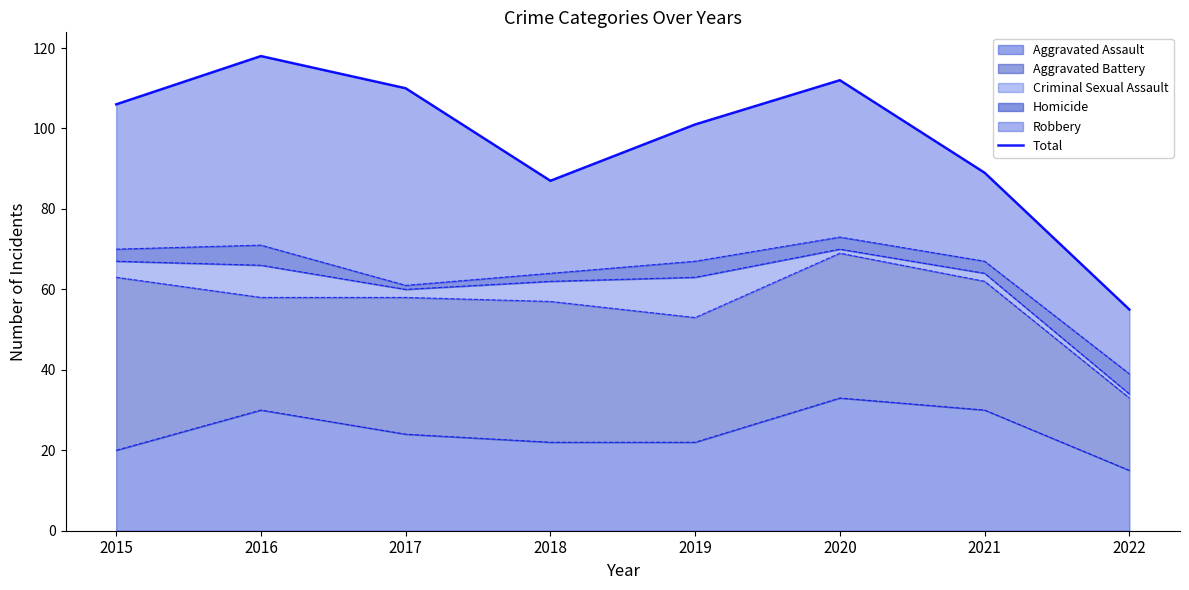

Reading right to left, what are all the values shown in this chart?

55	89	112	101	87	110	118	106